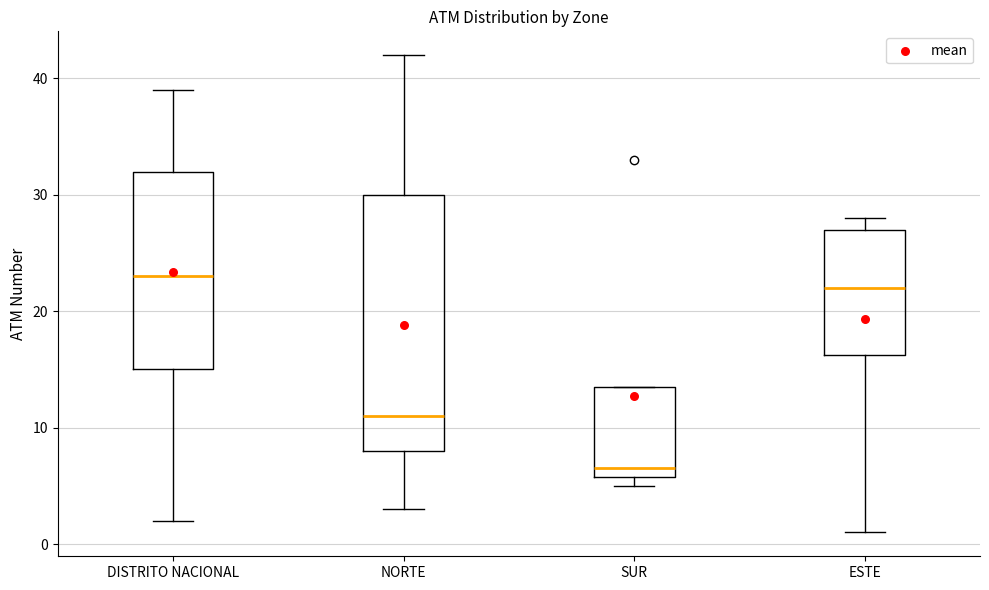

Which box's median line is the lowest?

SUR